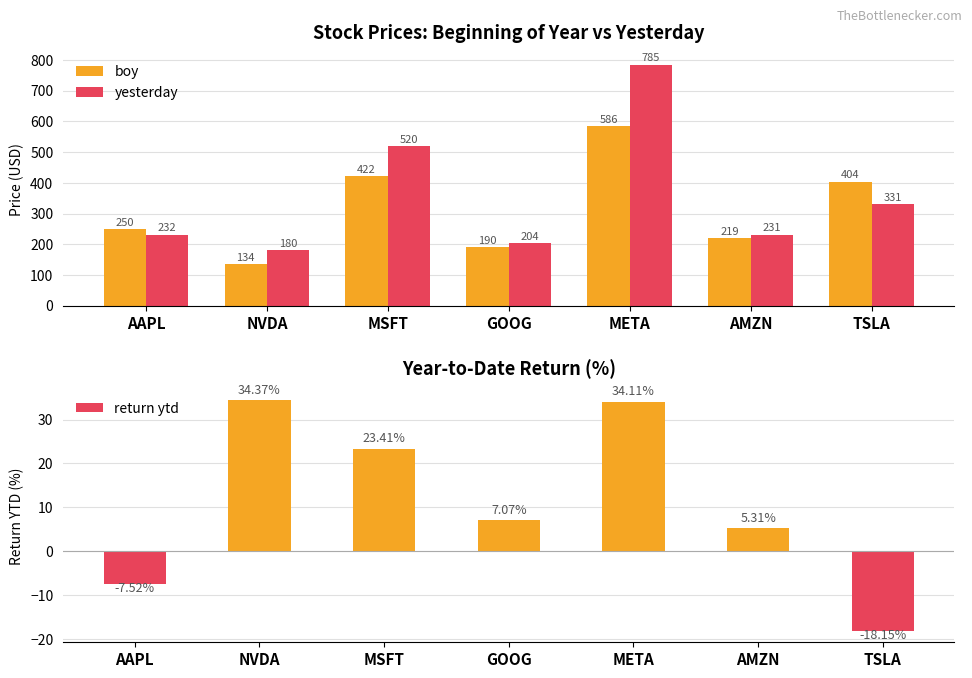

How many groups of bars are there?

7